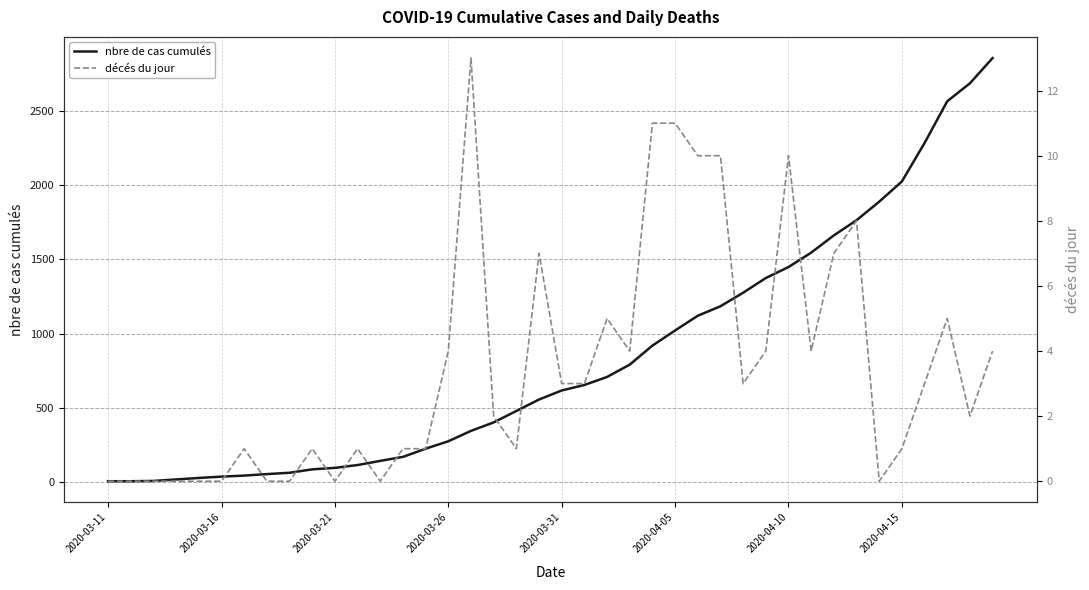

Is it true that décés du jour equals 2 at 13?

False